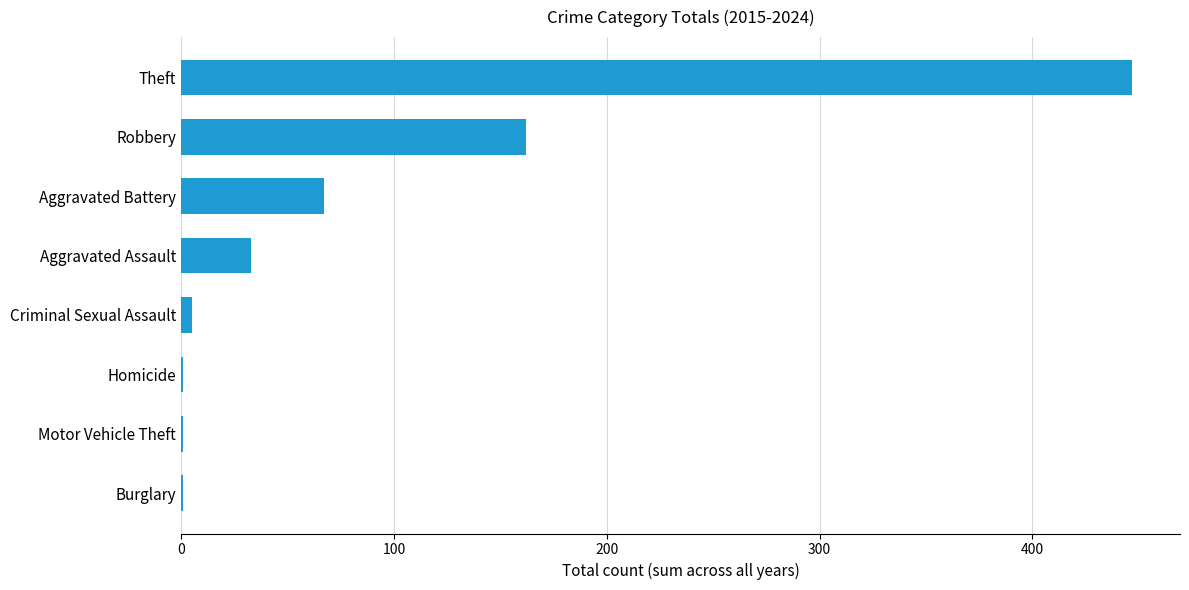

The value at Robbery is 162. True or false?

True